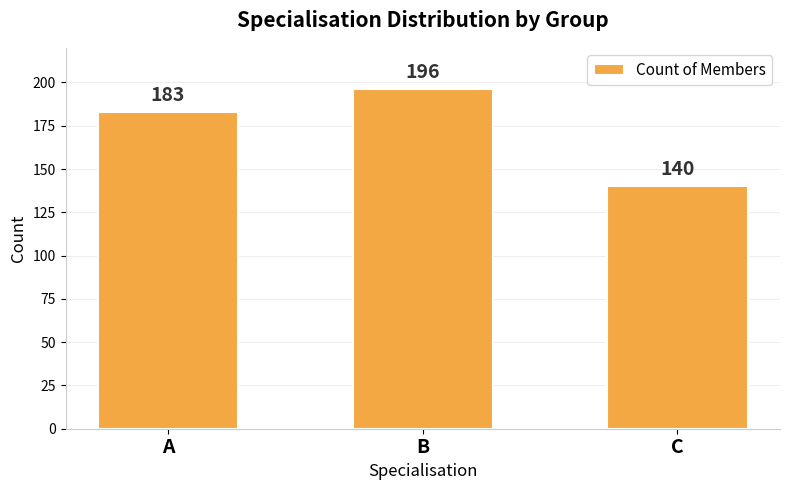

Where is the data nearest to the value 168?

A